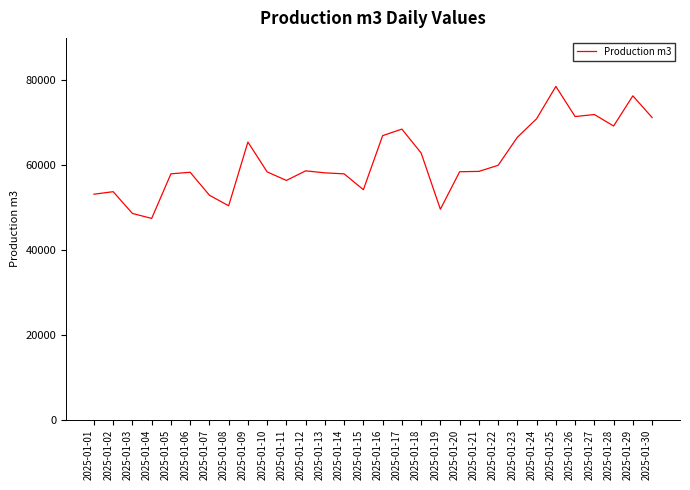

Is it true that the value at 2025-01-26 is 94645?

False